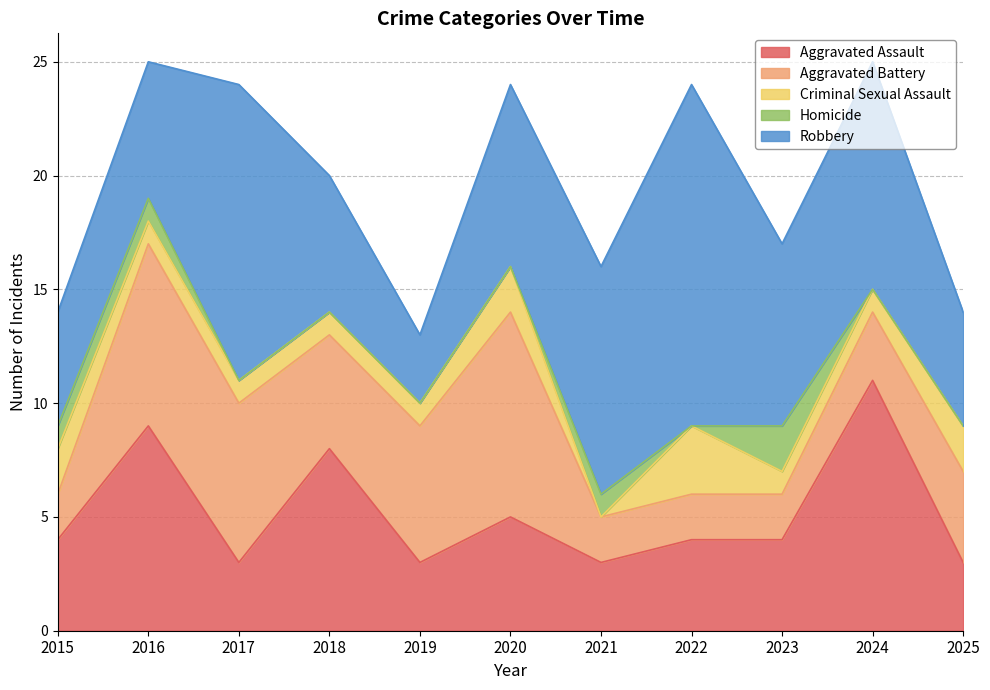

In Homicide, how many points are lower than both neighbors (excluding endpoints)?

1